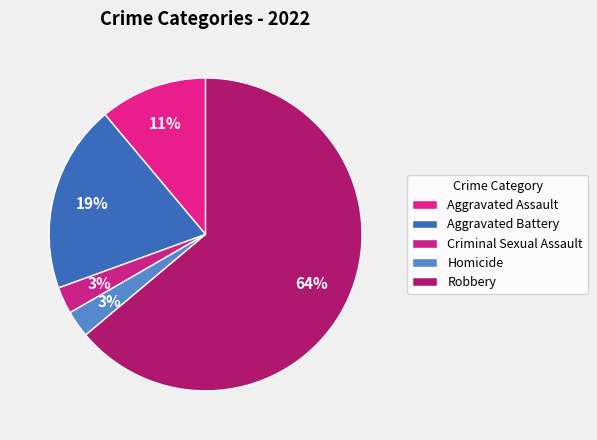

True or false: Robbery accounts for 64% of the total.

True